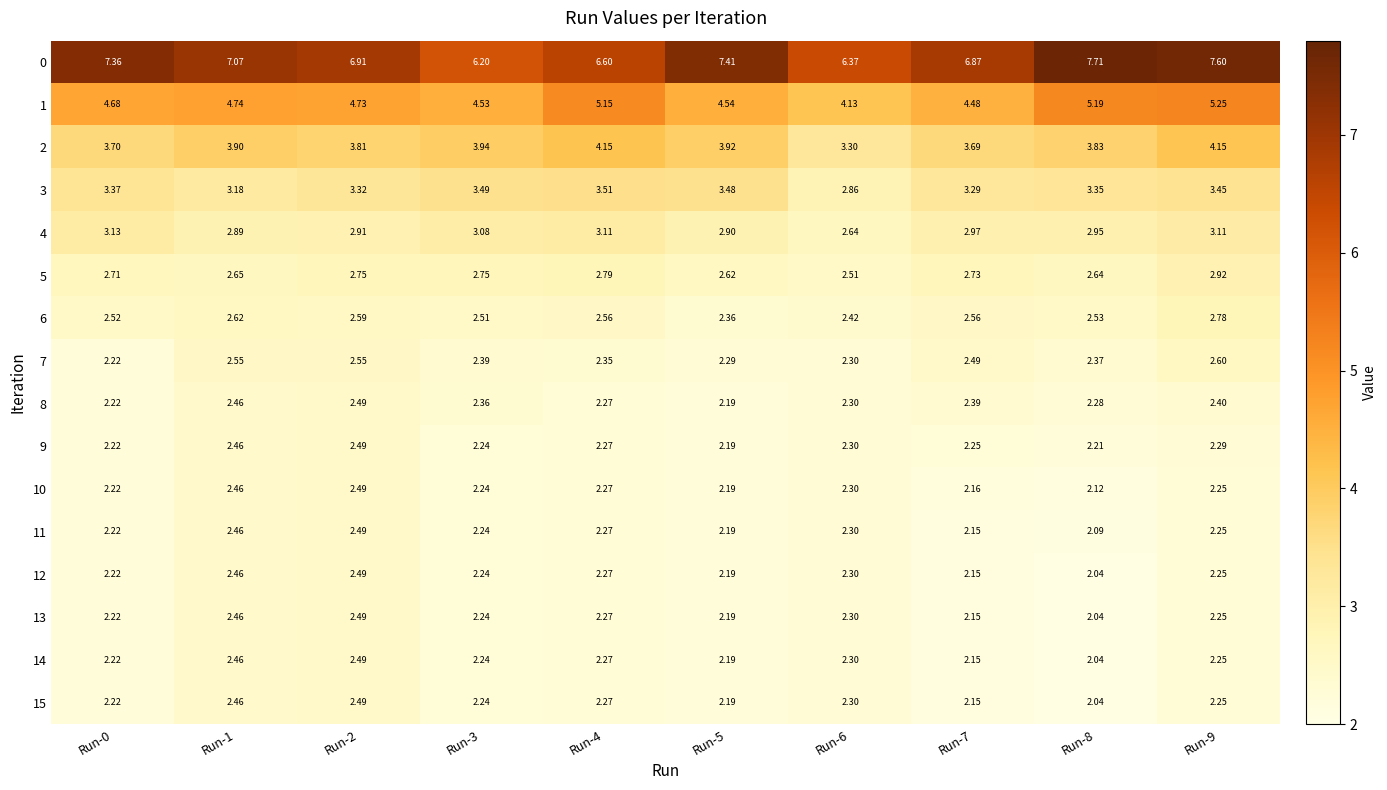

What is the spread (max minus min) of values at Run-2?

4.4